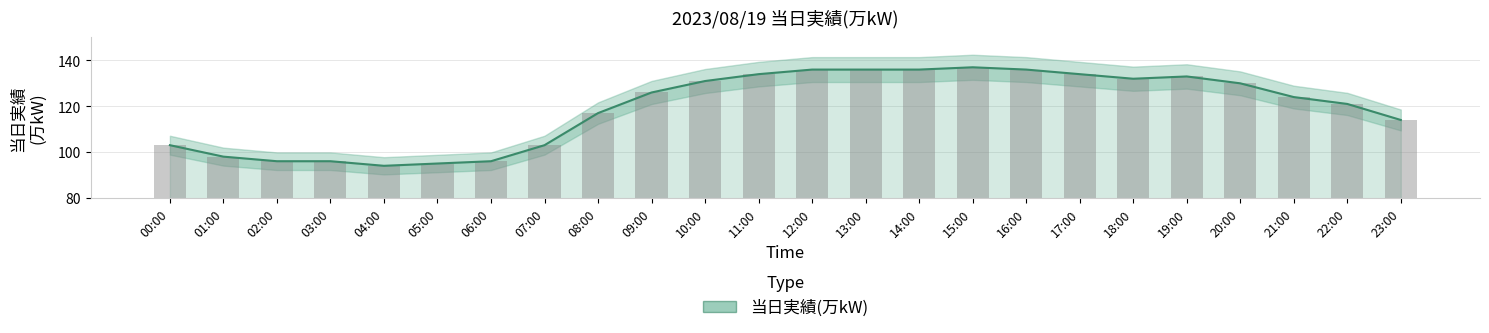

What is the change in value from 03:00 to 05:00?

-1